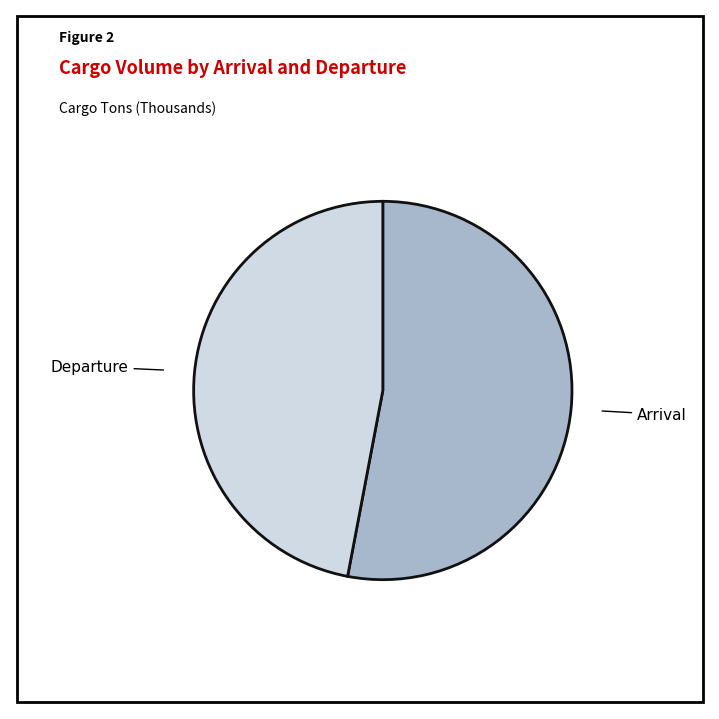

The Departure slice represents 61% of the pie. True or false?

False